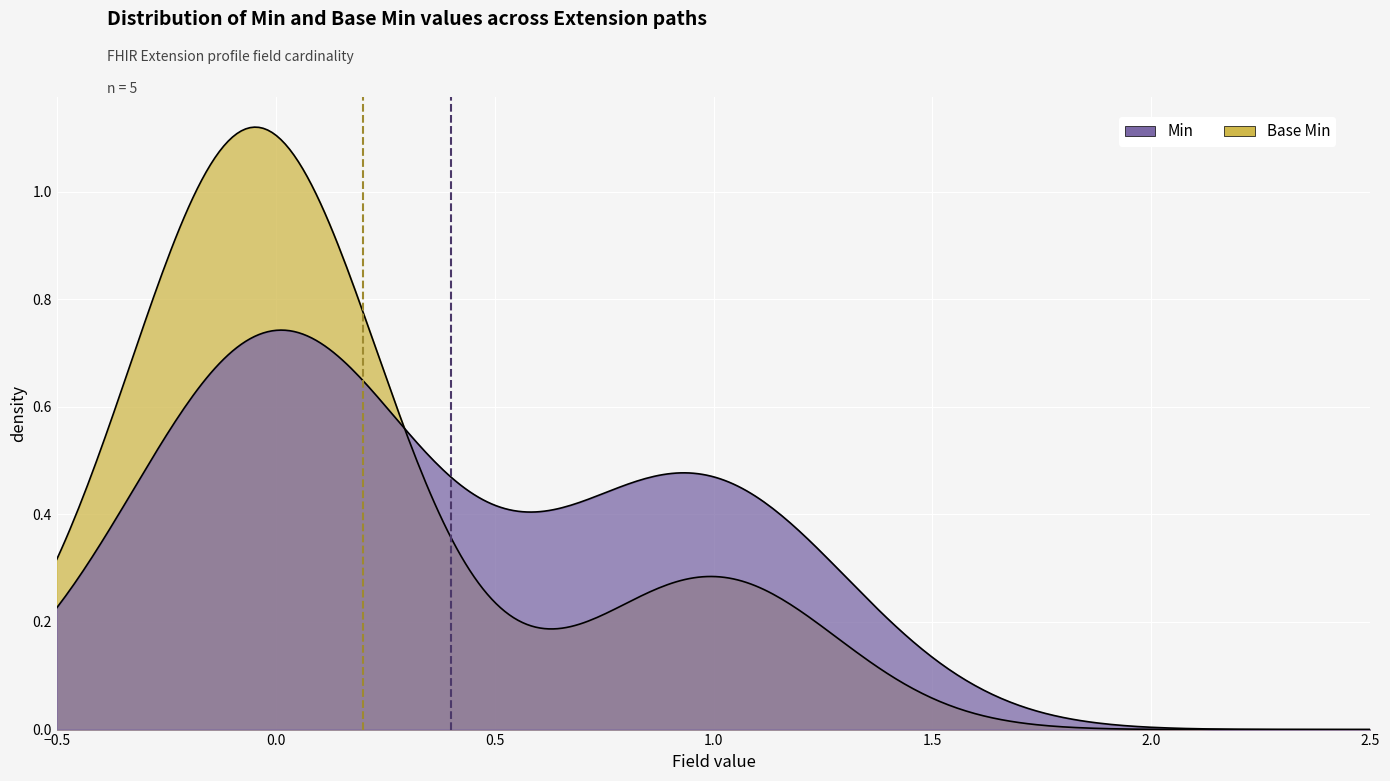

What are all the series names shown in the legend?

Min, Base Min